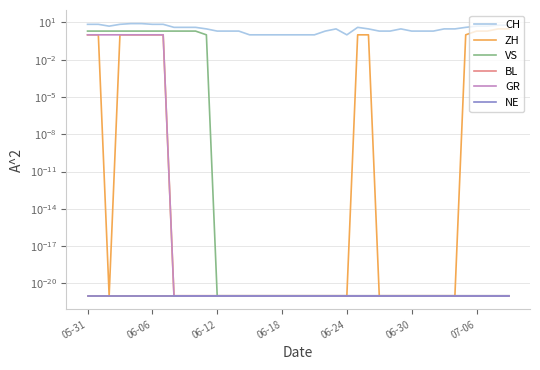

Does the chart have visible grid lines?

Yes